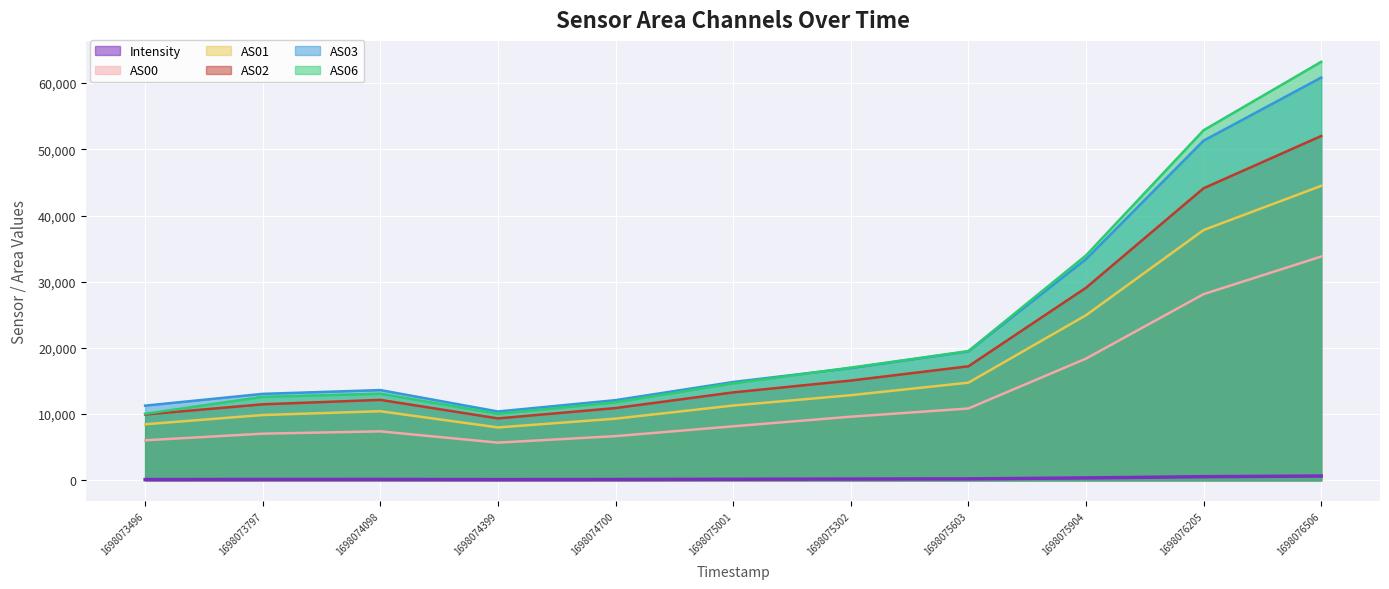

Is the value of Intensity at 1698074399 greater than the value of AS02 at 1698076205?

No